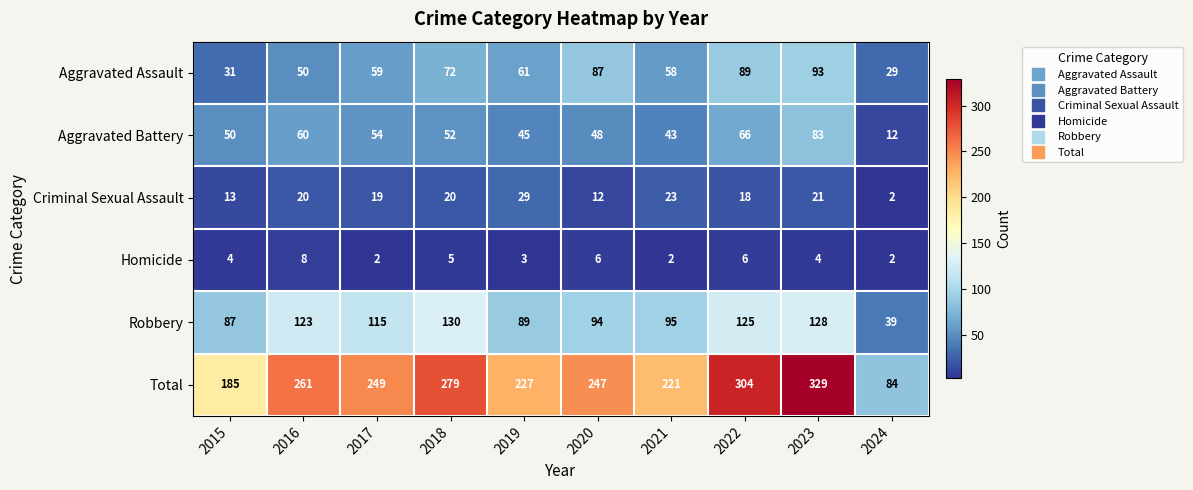

Between 2015 and 2019, which series saw the biggest shift?

Total